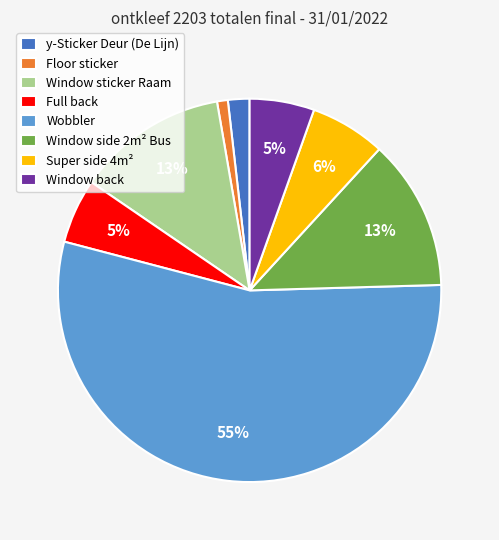

How many slices are in this pie chart?

8